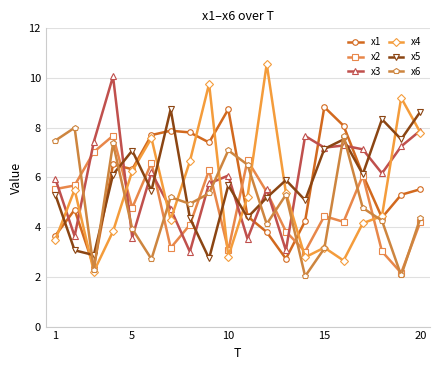

True or false: x1 has more than 1 points higher than both neighbors.

True